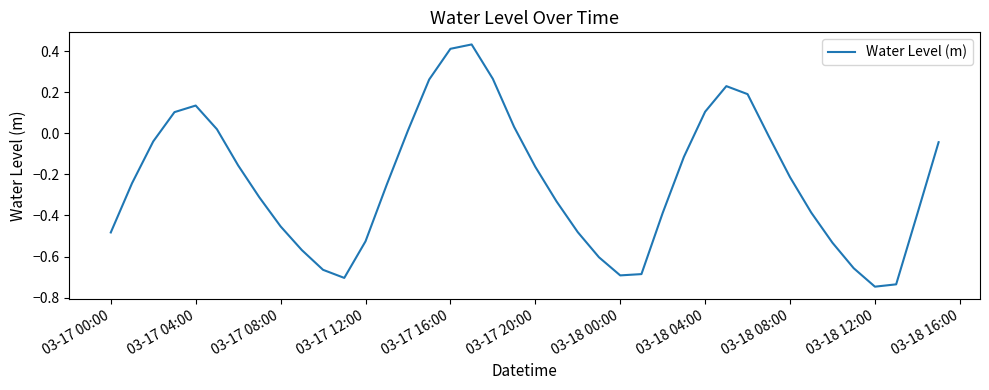

What is the sum of all values?

-9.4